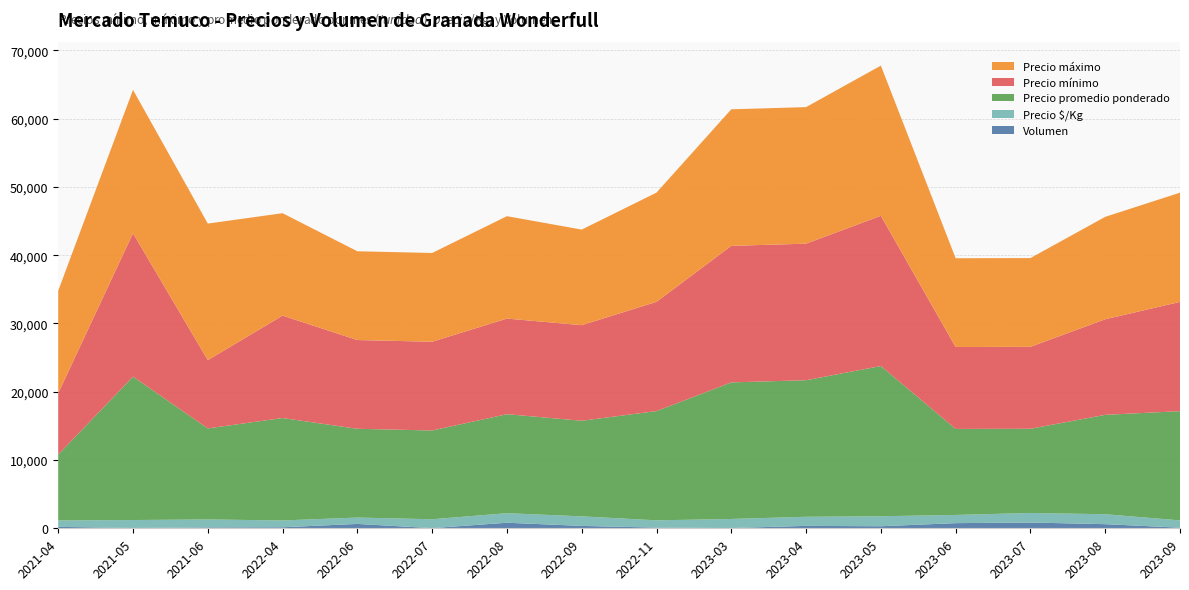

Reading right to left, list all the values displayed in this chart.

Precio mínimo: 2023-09=16000	2023-08=14000	2023-07=12000	2023-06=12000	2023-05=22000	2023-04=20000	2023-03=20000	2022-11=16000	2022-09=14000	2022-08=14000	2022-07=13000	2022-06=13000	2022-04=15000	2021-06=10000	2021-05=21000	2021-04=9000
Precio máximo: 2023-09=16000	2023-08=15000	2023-07=13000	2023-06=13000	2023-05=22000	2023-04=20000	2023-03=20000	2022-11=16000	2022-09=14000	2022-08=15000	2022-07=13000	2022-06=13000	2022-04=15000	2021-06=20000	2021-05=21000	2021-04=15000
Precio promedio ponderado: 2023-09=16000	2023-08=14556	2023-07=12333	2023-06=12600	2023-05=22000	2023-04=20000	2023-03=20000	2022-11=16000	2022-09=14000	2022-08=14500	2022-07=13000	2022-06=13000	2022-04=15000	2021-06=13333	2021-05=21000	2021-04=9643
Precio $/Kg: 2023-09=1067	2023-08=1456	2023-07=1400	2023-06=1200	2023-05=1467	2023-04=1333	2023-03=1333	2022-11=1067	2022-09=1400	2022-08=1400	2022-07=1300	2022-06=933	2022-04=1000	2021-06=1167	2021-05=1167	2021-04=943
Volumen: 2023-09=90	2023-08=605	2023-07=845	2023-06=755	2023-05=300	2023-04=355	2023-03=35	2022-11=100	2022-09=350	2022-08=815	2022-07=25	2022-06=640	2022-04=150	2021-06=130	2021-05=45	2021-04=210